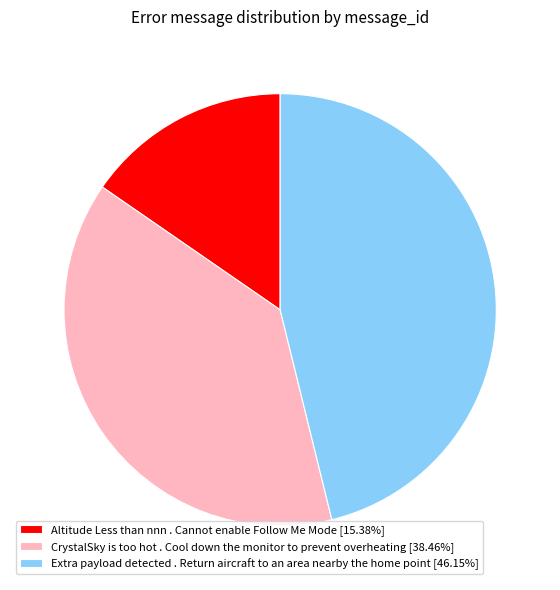

Is there a majority slice in this chart?

No